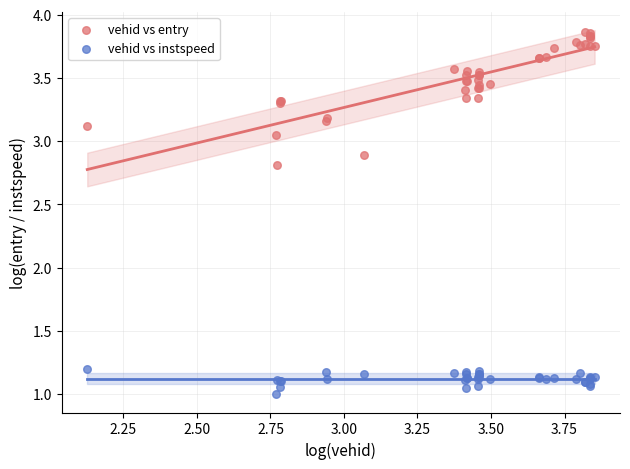

Which series has the largest Y range (max minus min)?

vehid vs entry